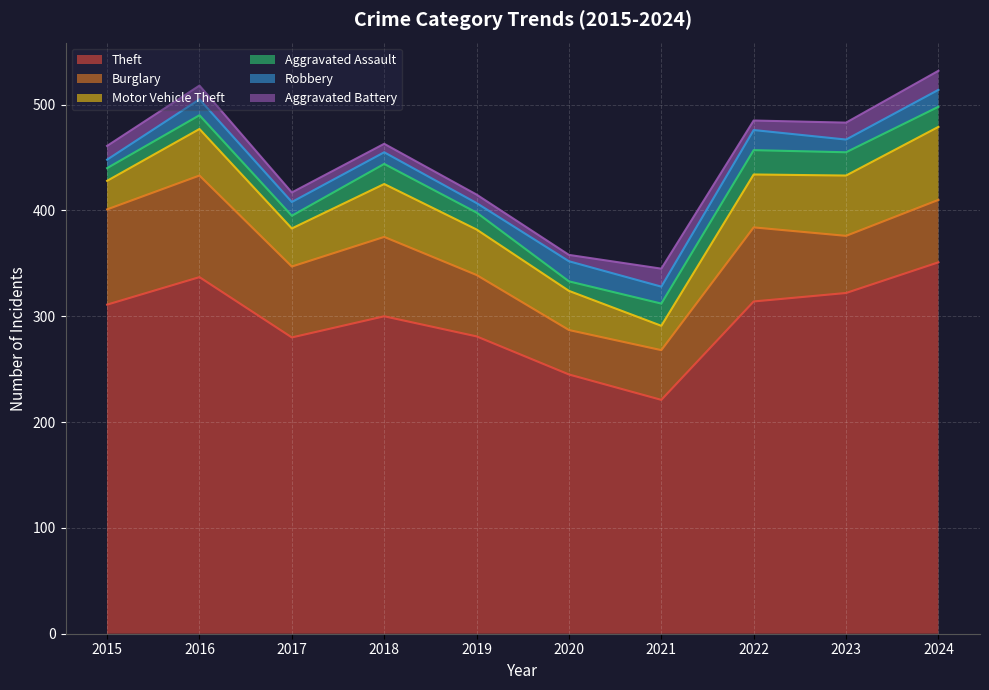

How many times do Aggravated Assault and Robbery cross each other?

4